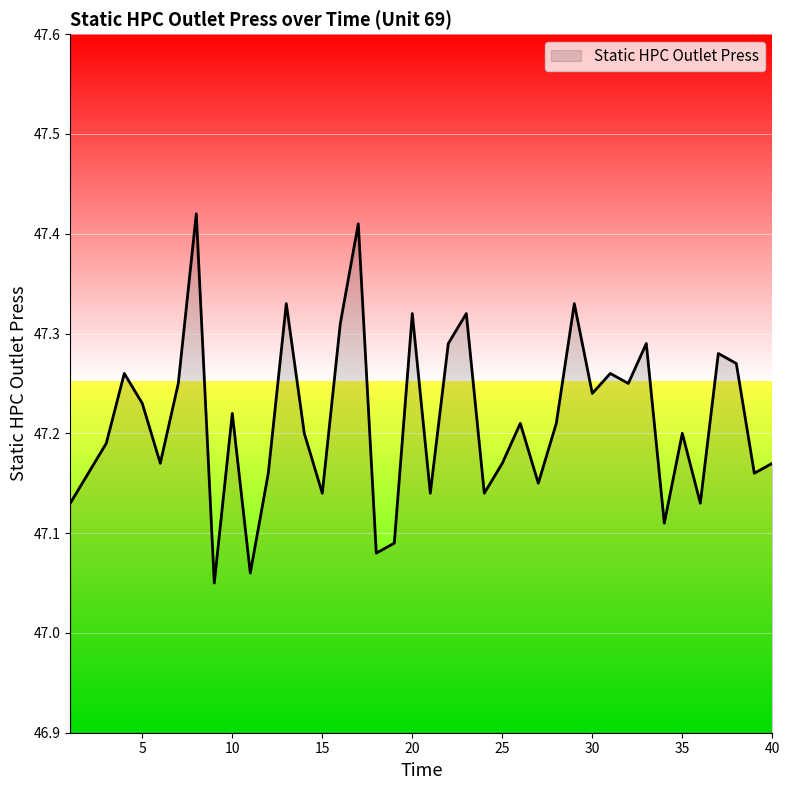

What is the difference between the maximum and minimum values?

0.4